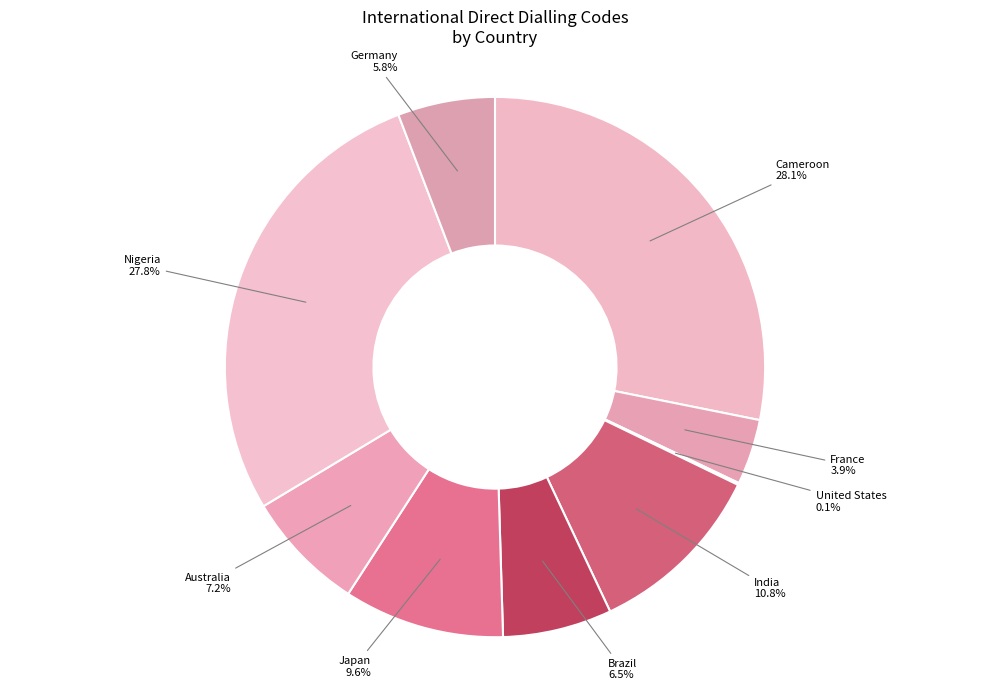

Is there any slice that represents more than half of the pie?

No